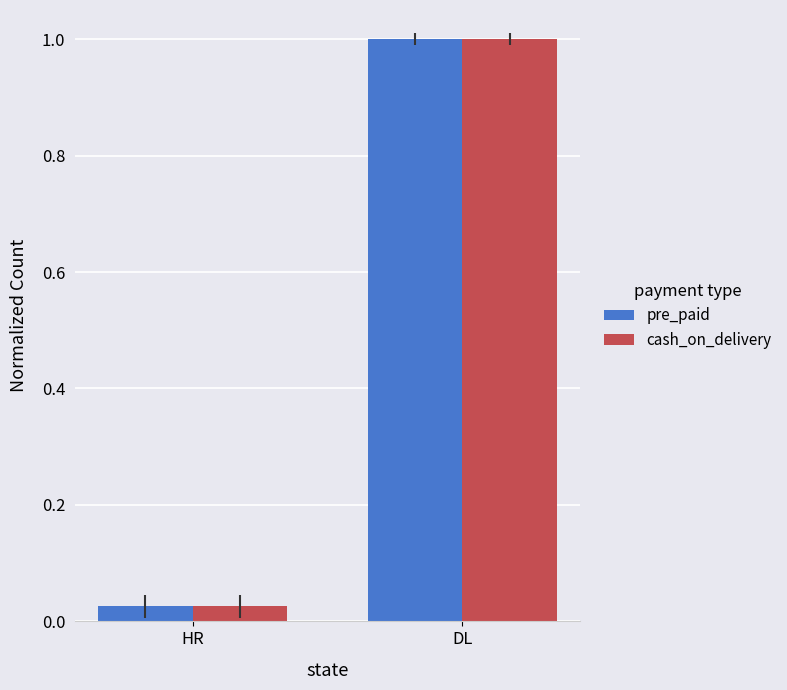

What is the maximum value for pre_paid?

1.0